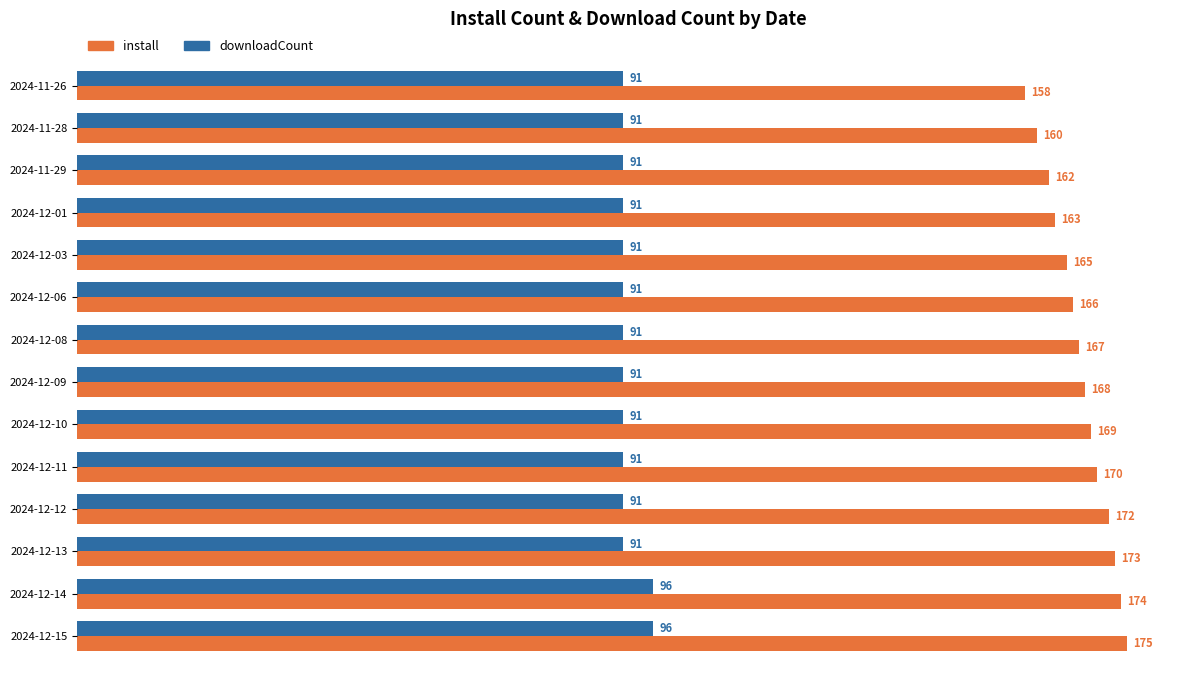

What is the spread (max minus min) of values at 2024-11-28?

69